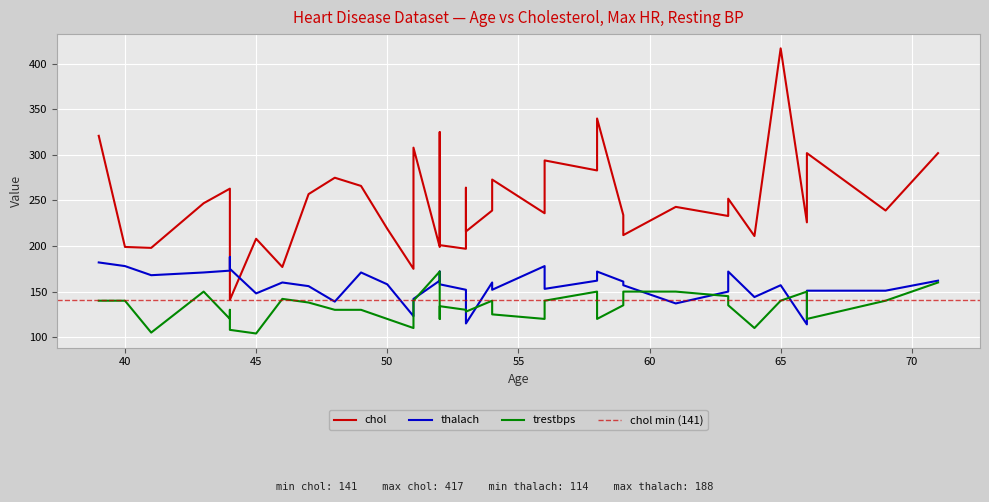

At which label is thalach closest to 151?

69